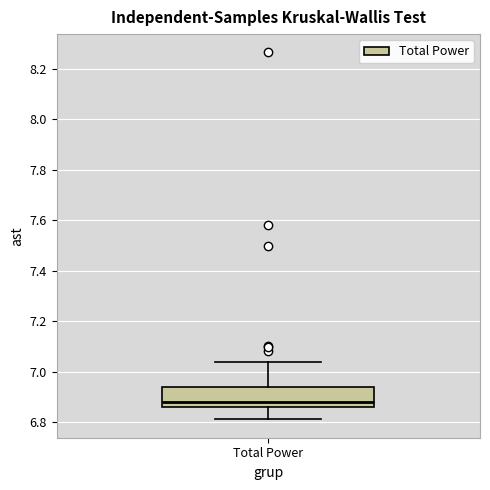

Transcribe this box plot: give where the median line is, the range the box spans, and where the two whiskers end, as read against the y-axis. The values are not printed on the chart, so give them approximately, as read against the axis.

median 6.88, box 6.86 to 6.94, whiskers 6.82 to 7.04